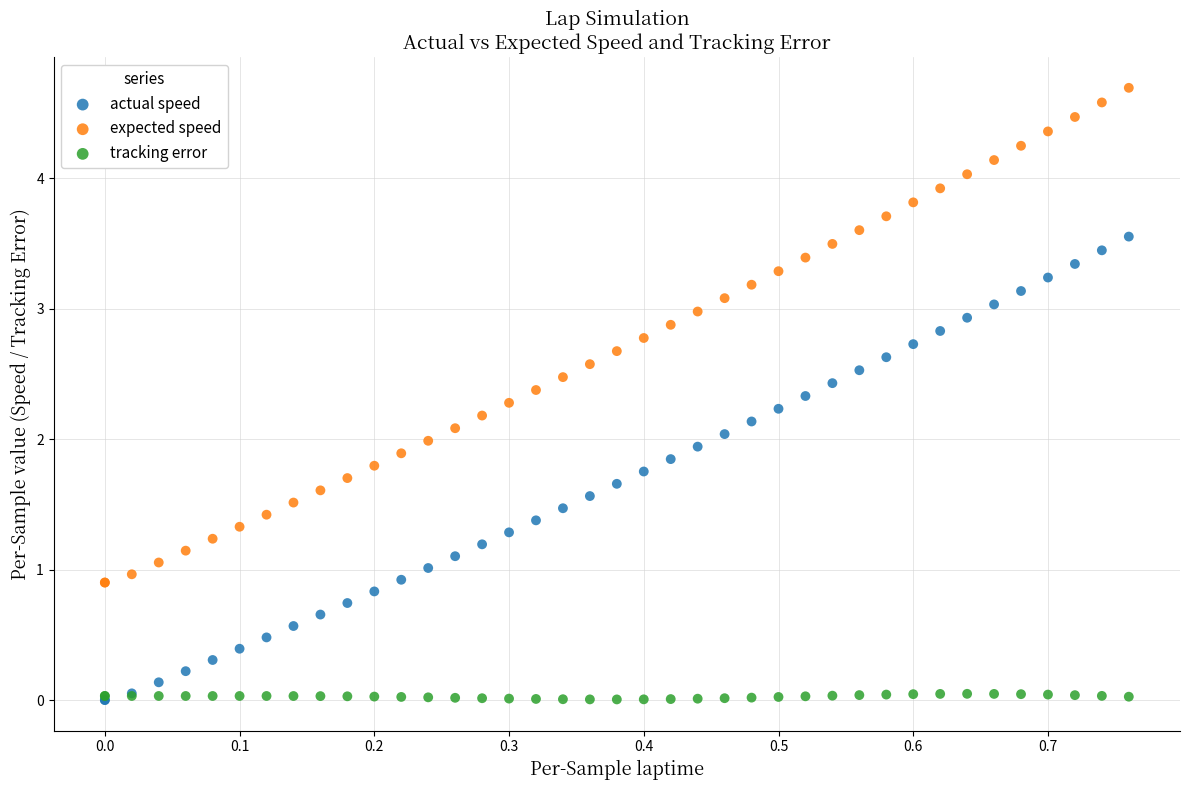

Which series has the widest spread of Y values?

expected speed